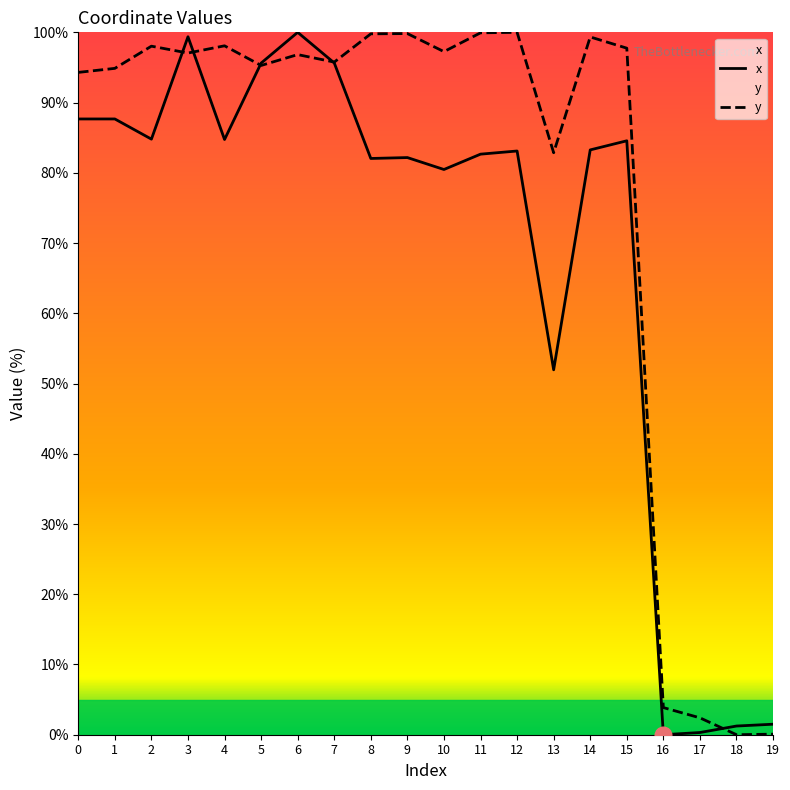

Is it true that y equals 1.7 at 16?

False